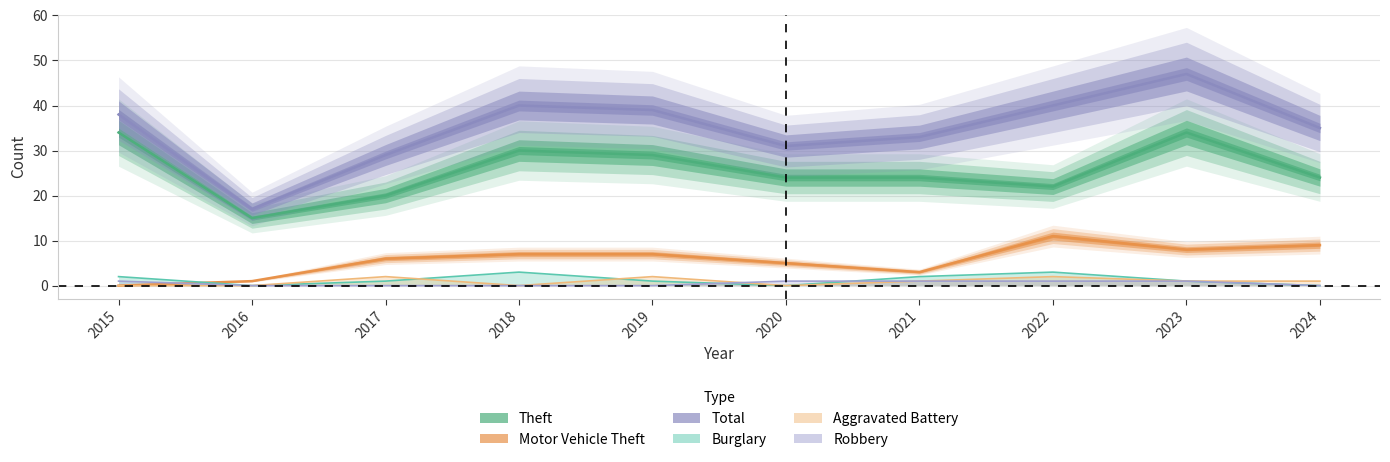

True or false: Aggravated Battery has more than 2 interior local peaks.

True